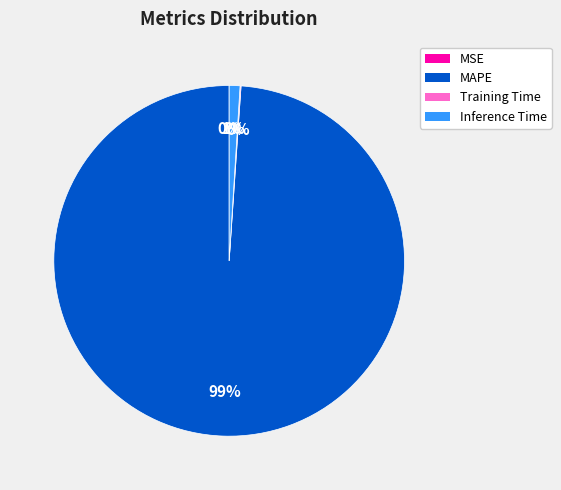

True or false: MAPE accounts for 99% of the total.

True